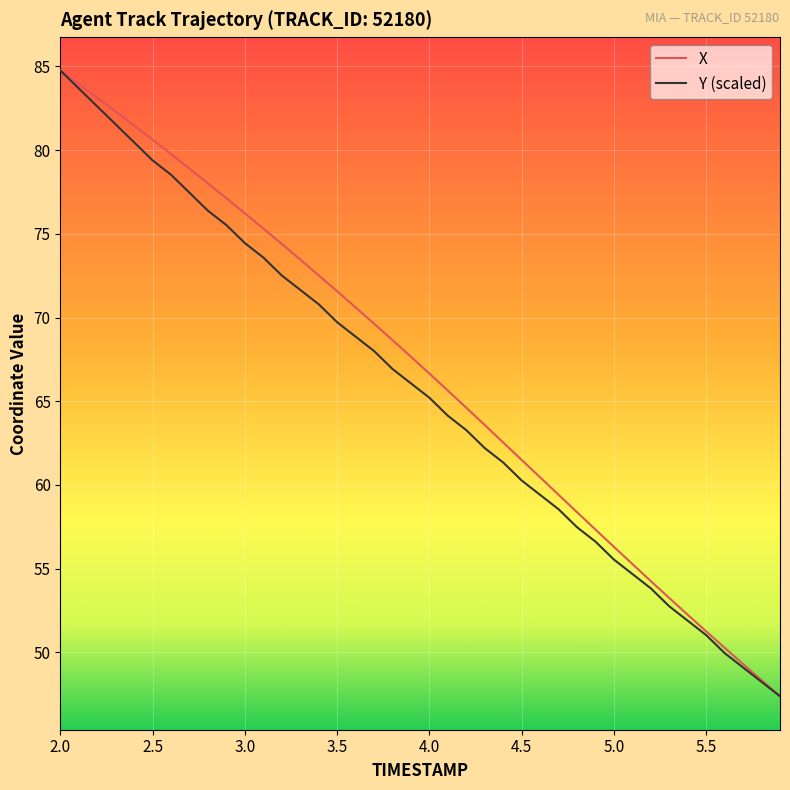

What is the minimum value for X?

47.4